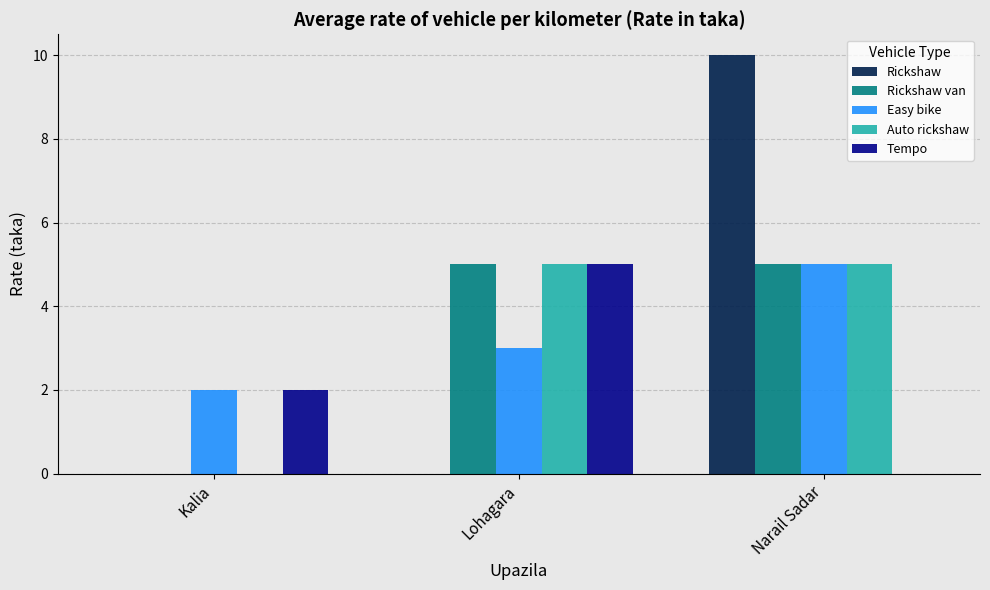

Read the Rickshaw van value at Narail Sadar.

5